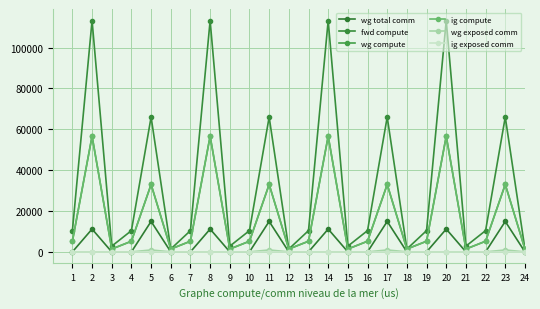

At how many categories does at least one series exceed 67509?

4